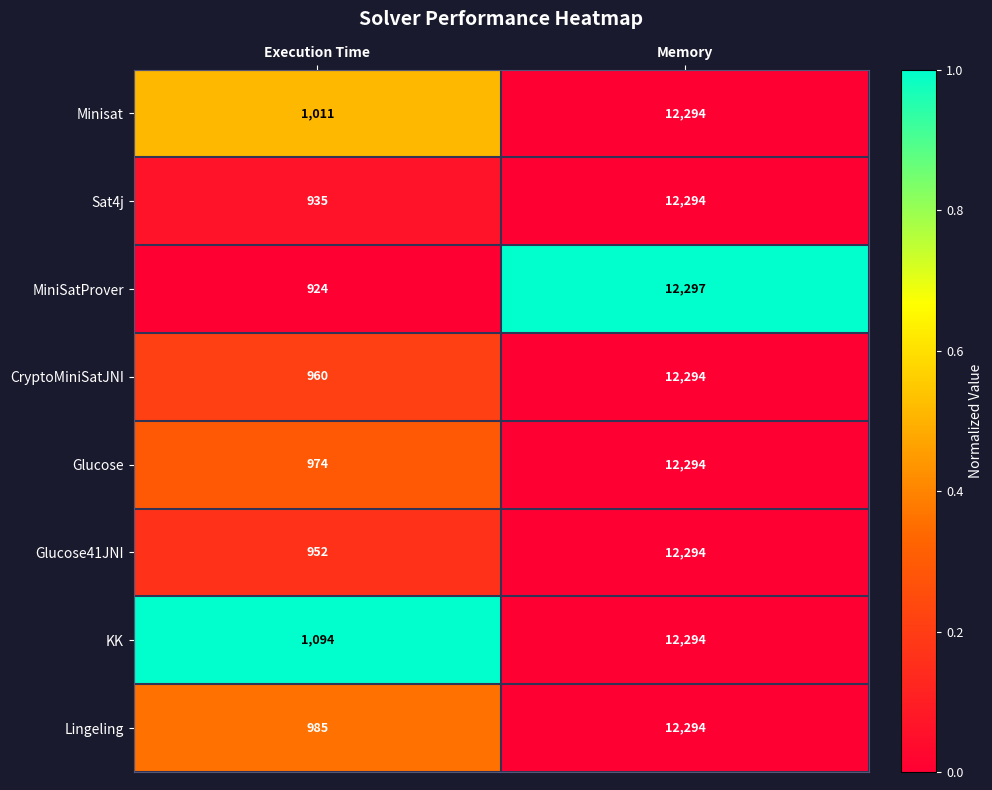

Reading right to left, transcribe all the data shown in this chart.

Minisat: Memory=12294	Execution Time=1011
Sat4j: Memory=12294	Execution Time=935
MiniSatProver: Memory=12297	Execution Time=924
CryptoMiniSatJNI: Memory=12294	Execution Time=960
Glucose: Memory=12294	Execution Time=974
Glucose41JNI: Memory=12294	Execution Time=952
KK: Memory=12294	Execution Time=1094
Lingeling: Memory=12294	Execution Time=985